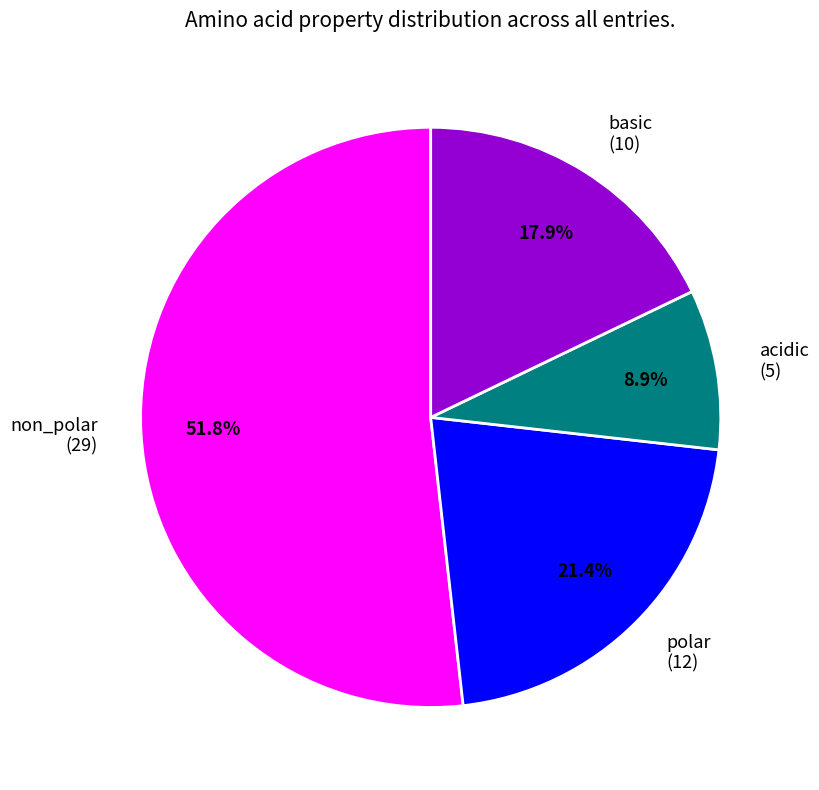

Combined, what portion of the pie is basic (10) and polar (12)?

39.3%